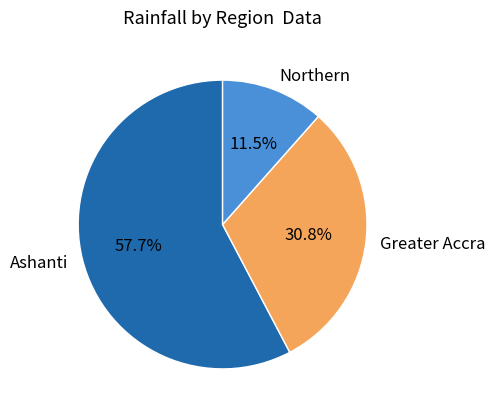

Between Greater Accra and Ashanti, which is larger?

Ashanti